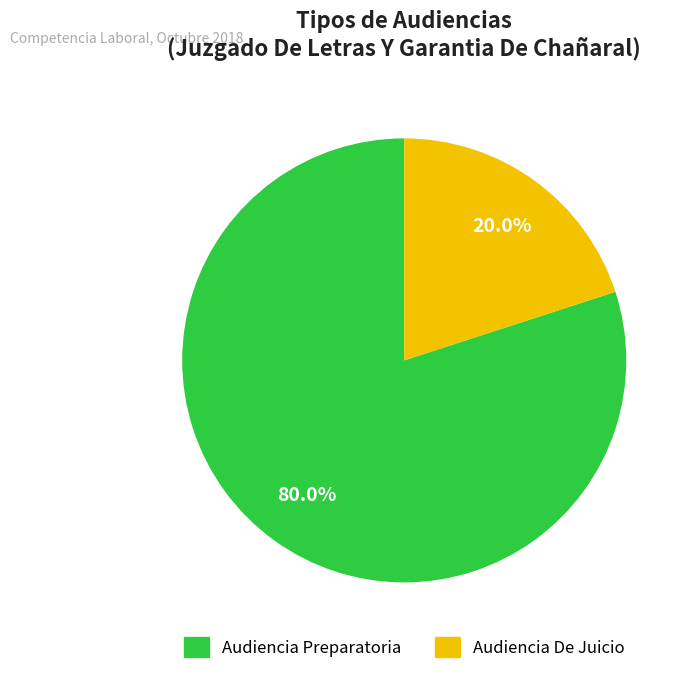

Which has a higher value, Audiencia Preparatoria or Audiencia De Juicio?

Audiencia Preparatoria